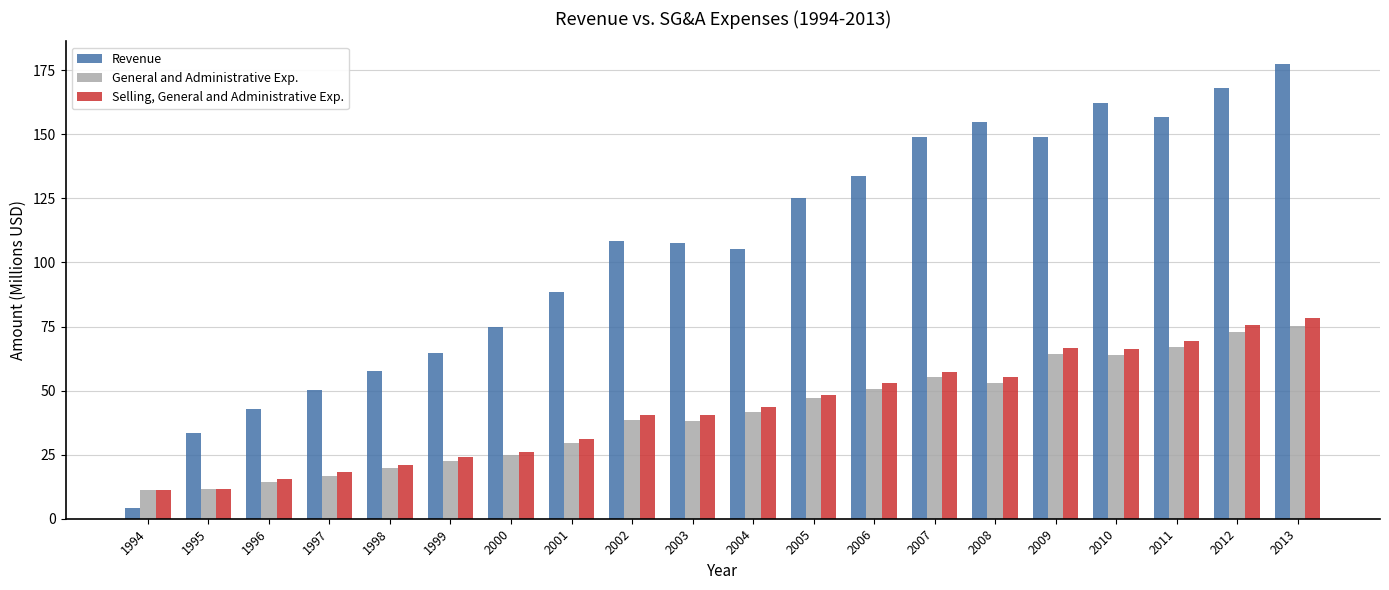

Between 1994 and 1998, which series saw the biggest shift?

Revenue